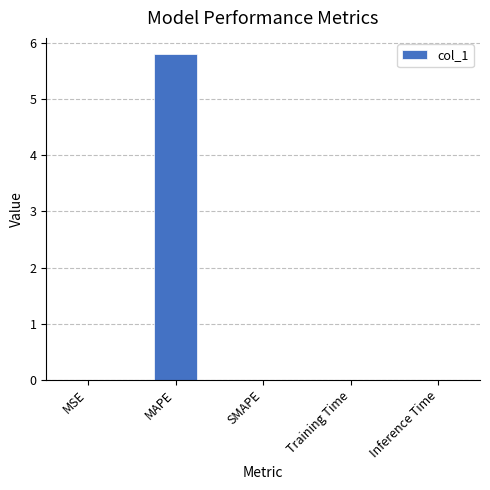

Which has a higher value, MAPE or Inference Time?

MAPE